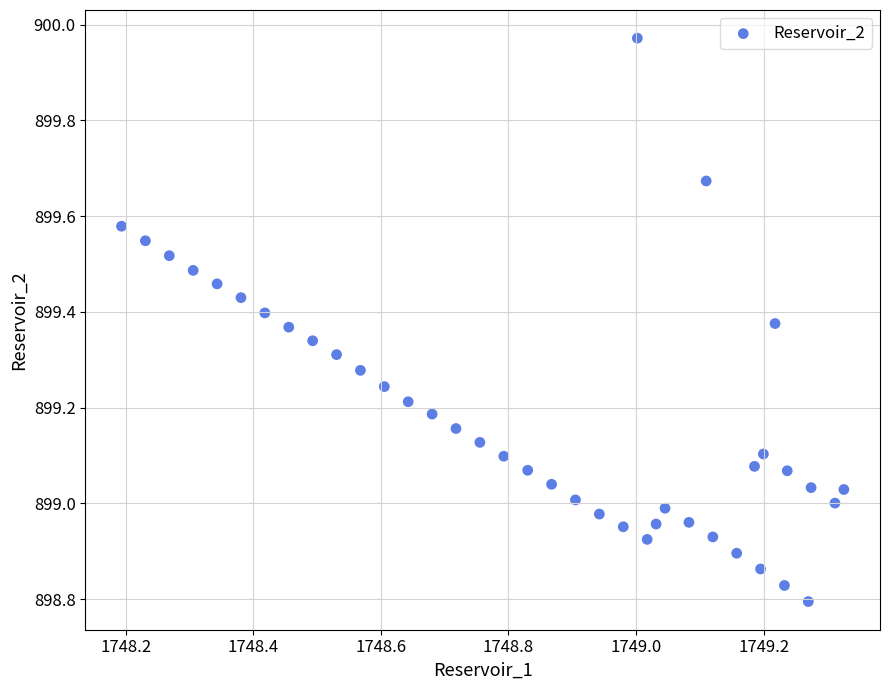

What is the range of Y values (max minus min)?

1.2